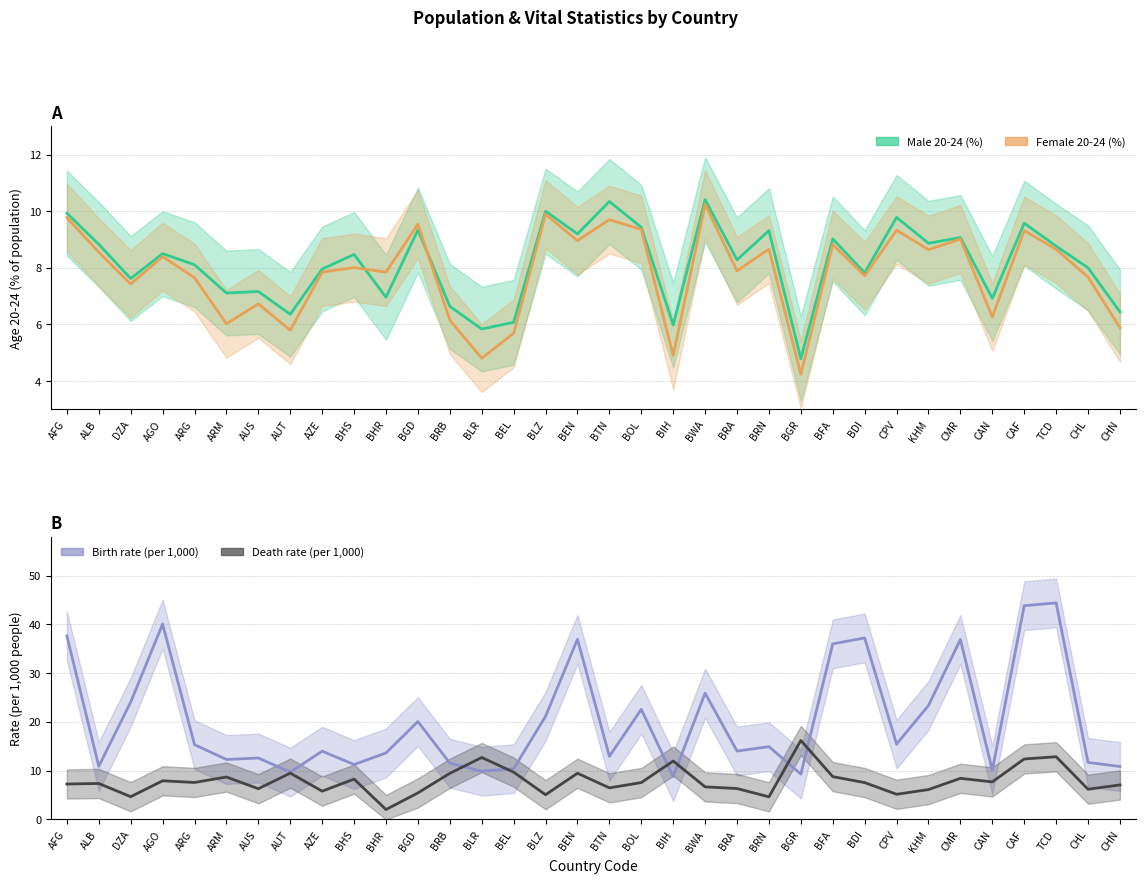

What is the label of the 33rd point from the left?

CHL